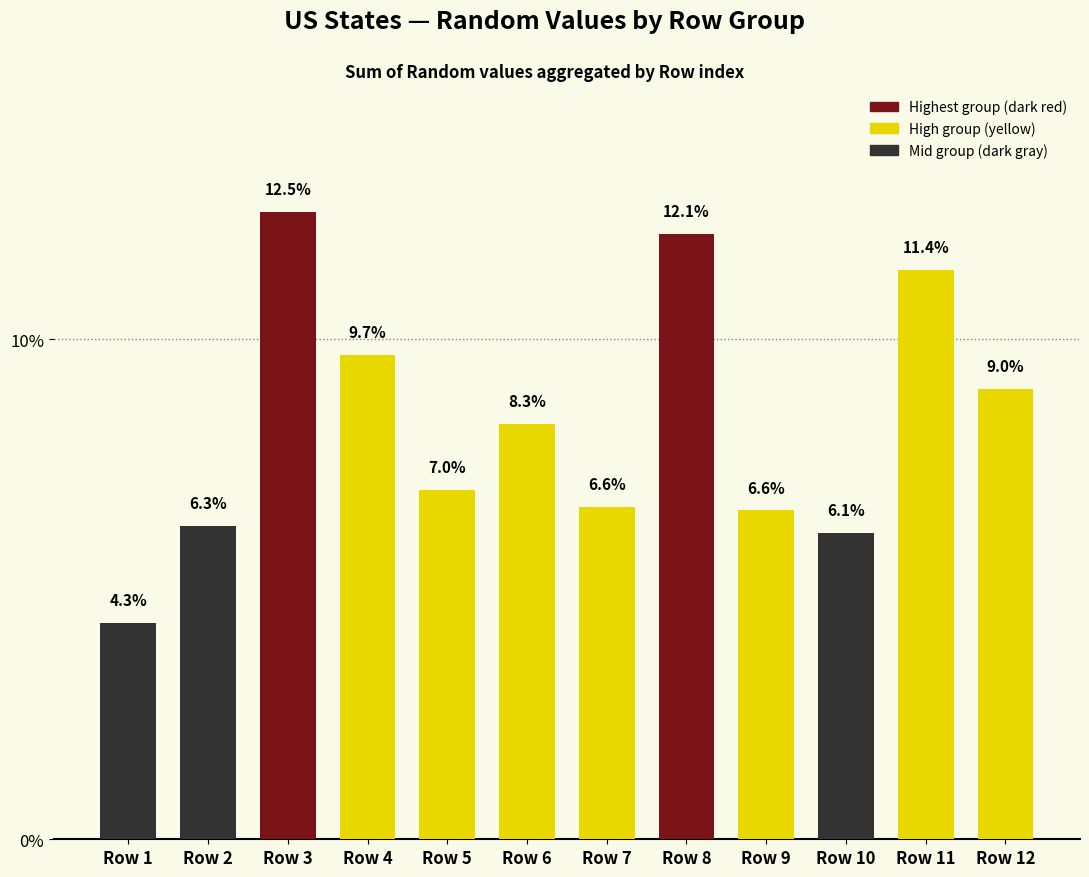

What is the minimum value shown in the chart?

4.3